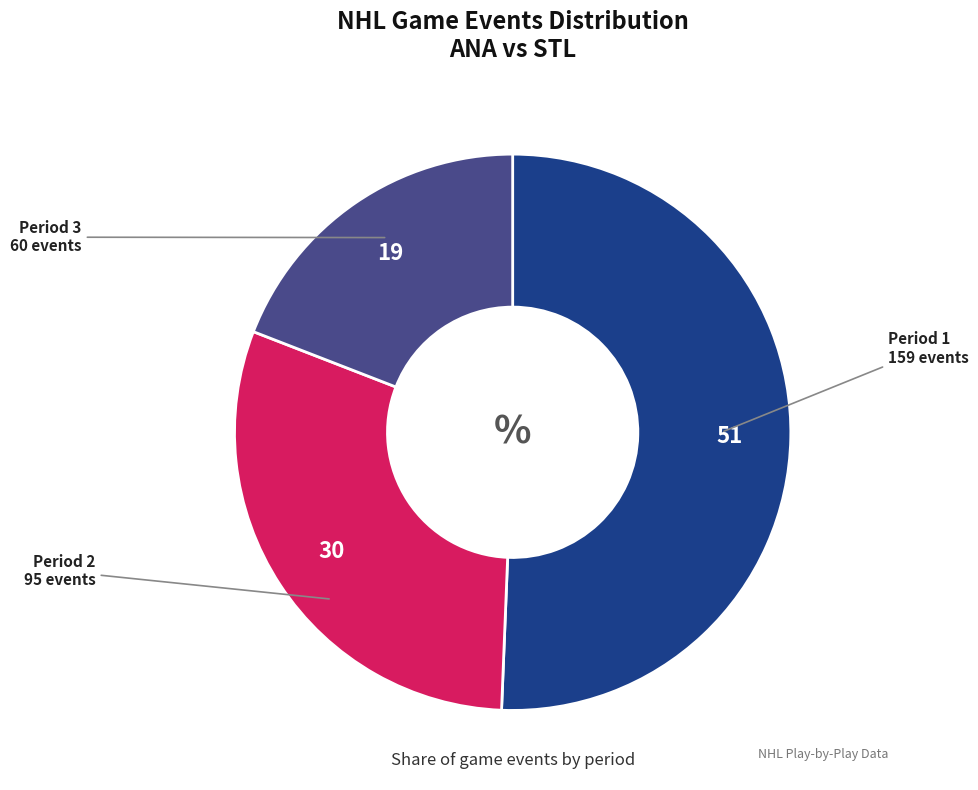

Do Period 3 and Period 2 together represent more than half of the pie?

No